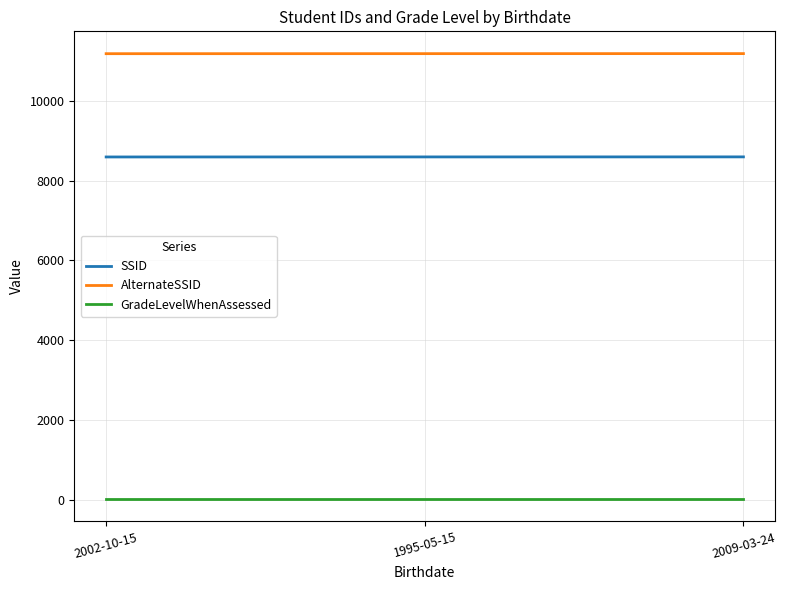

Rank the series by their average value, from highest to lowest.

AlternateSSID, SSID, GradeLevelWhenAssessed